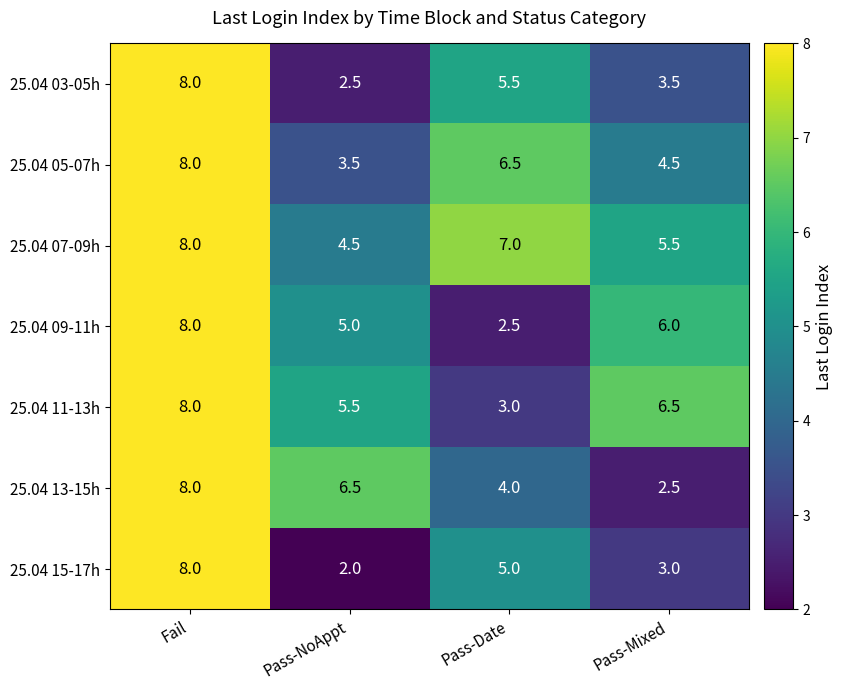

Reading left to right, transcribe all the data shown in this chart.

25.04 03-05h: Fail=8.0	Pass-NoAppt=2.5	Pass-Date=5.5	Pass-Mixed=3.5
25.04 05-07h: Fail=8.0	Pass-NoAppt=3.5	Pass-Date=6.5	Pass-Mixed=4.5
25.04 07-09h: Fail=8.0	Pass-NoAppt=4.5	Pass-Date=7.0	Pass-Mixed=5.5
25.04 09-11h: Fail=8.0	Pass-NoAppt=5.0	Pass-Date=2.5	Pass-Mixed=6.0
25.04 11-13h: Fail=8.0	Pass-NoAppt=5.5	Pass-Date=3.0	Pass-Mixed=6.5
25.04 13-15h: Fail=8.0	Pass-NoAppt=6.5	Pass-Date=4.0	Pass-Mixed=2.5
25.04 15-17h: Fail=8.0	Pass-NoAppt=2.0	Pass-Date=5.0	Pass-Mixed=3.0